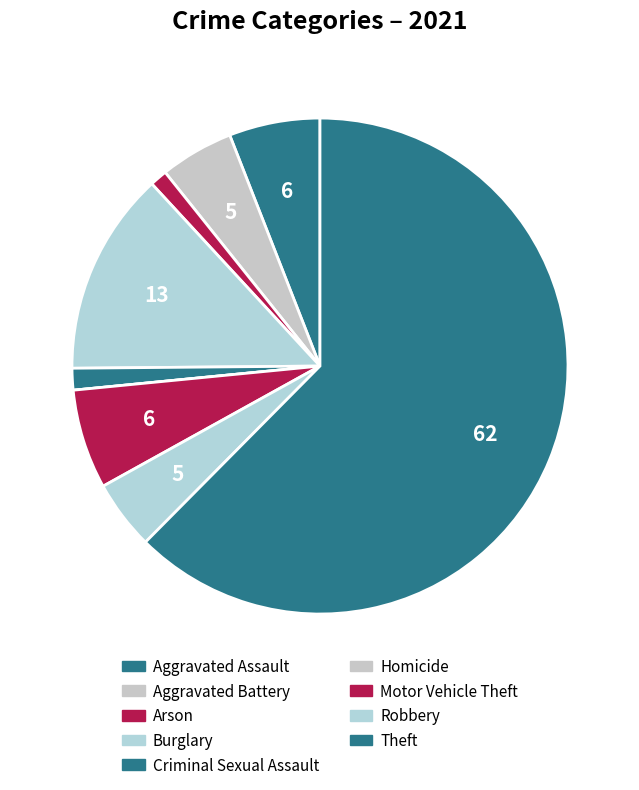

To the nearest percent, what is the average slice percentage?

11%